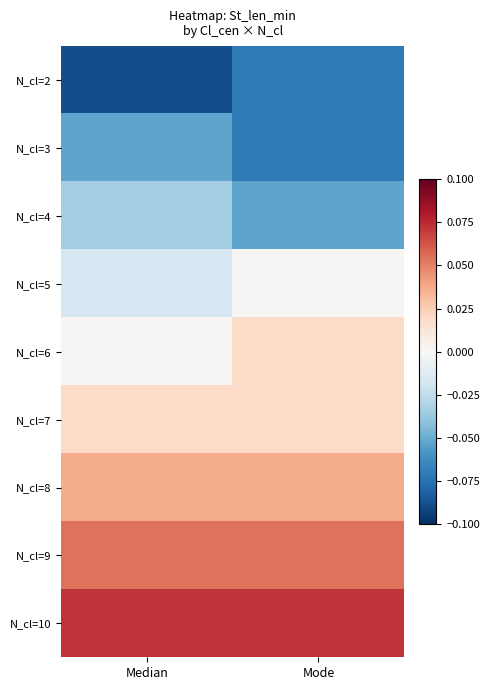

Reading left to right, transcribe all the data shown in this chart.

N_cl=2: Median=-0.1	Mode=-0.1
N_cl=3: Median=-0.1	Mode=-0.1
N_cl=4: Median=-0.0	Mode=-0.1
N_cl=5: Median=-0.0	Mode=0.0
N_cl=6: Median=0.0	Mode=0.0
N_cl=7: Median=0.0	Mode=0.0
N_cl=8: Median=0.0	Mode=0.0
N_cl=9: Median=0.1	Mode=0.1
N_cl=10: Median=0.1	Mode=0.1